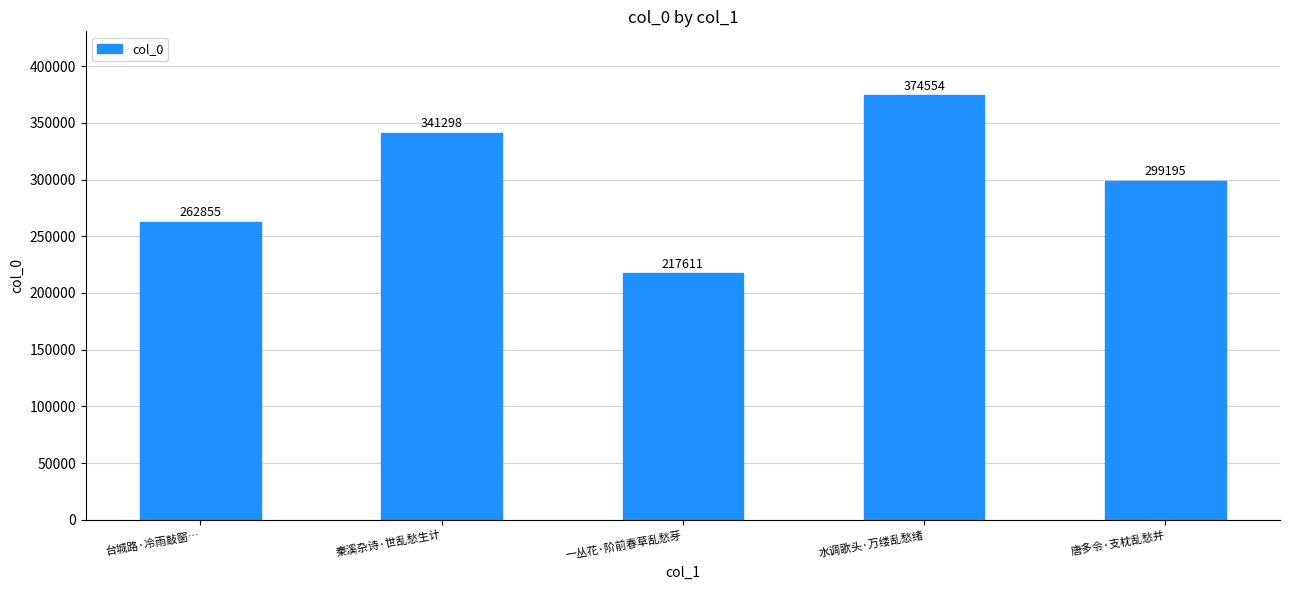

At which category does the chart reach its minimum across all series?

一丛花·阶前春草乱愁芽